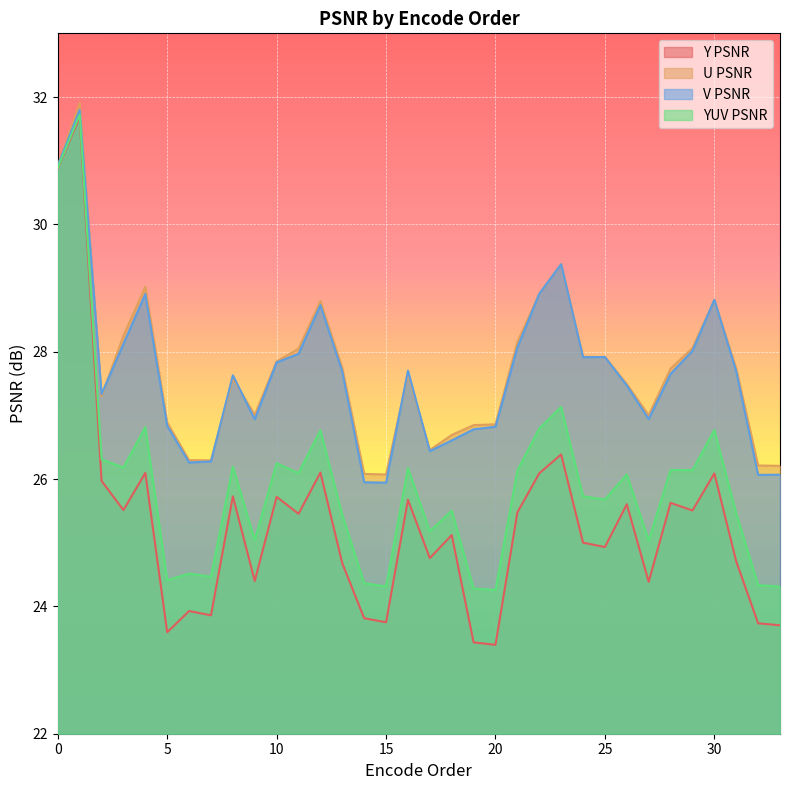

Is it true that U PSNR equals 18.0 at 11?

False